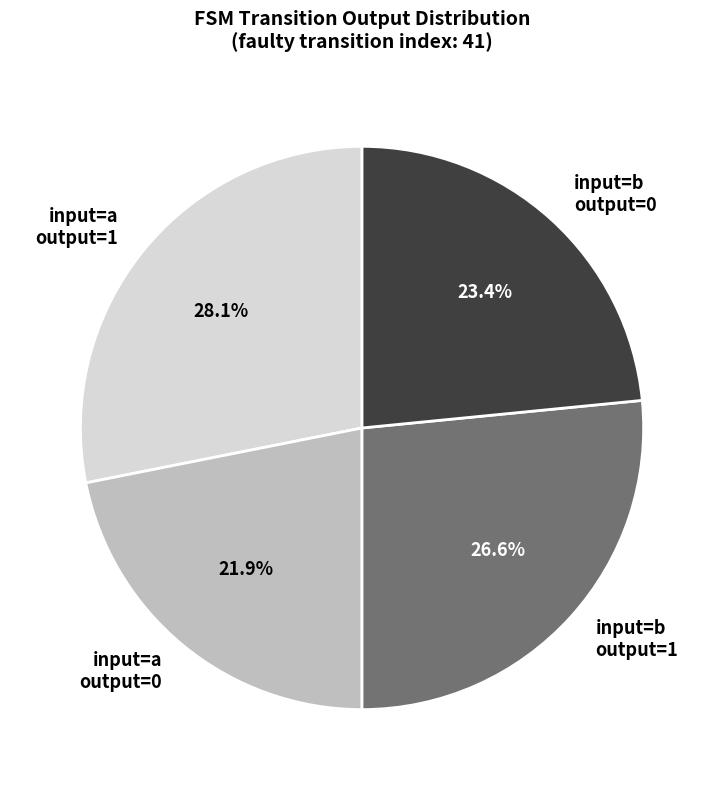

Rank the categories by value from highest to lowest.

input=a output=1, input=b output=1, input=b output=0, input=a output=0